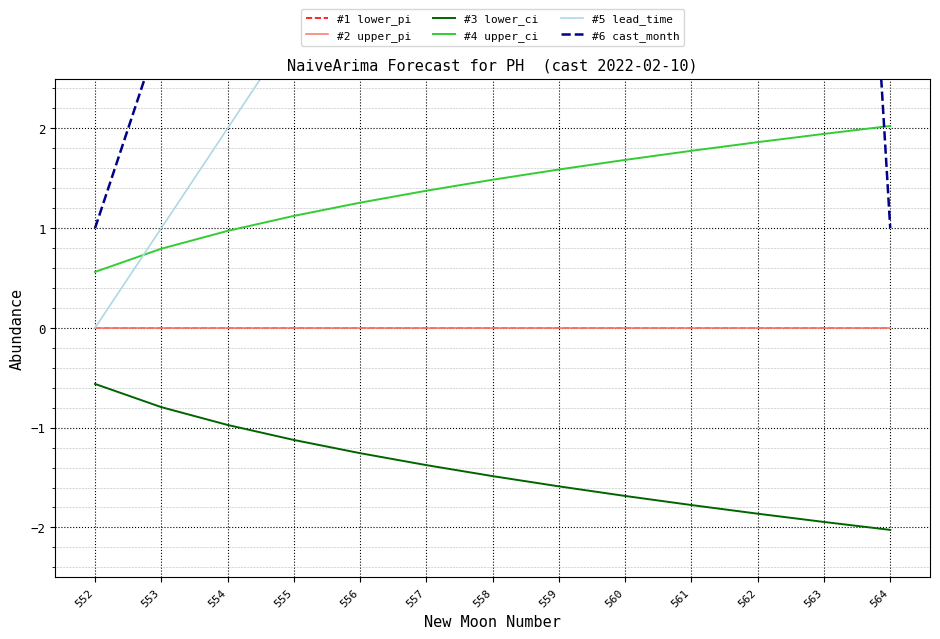

Is this an area chart (filled region under the line)?

No